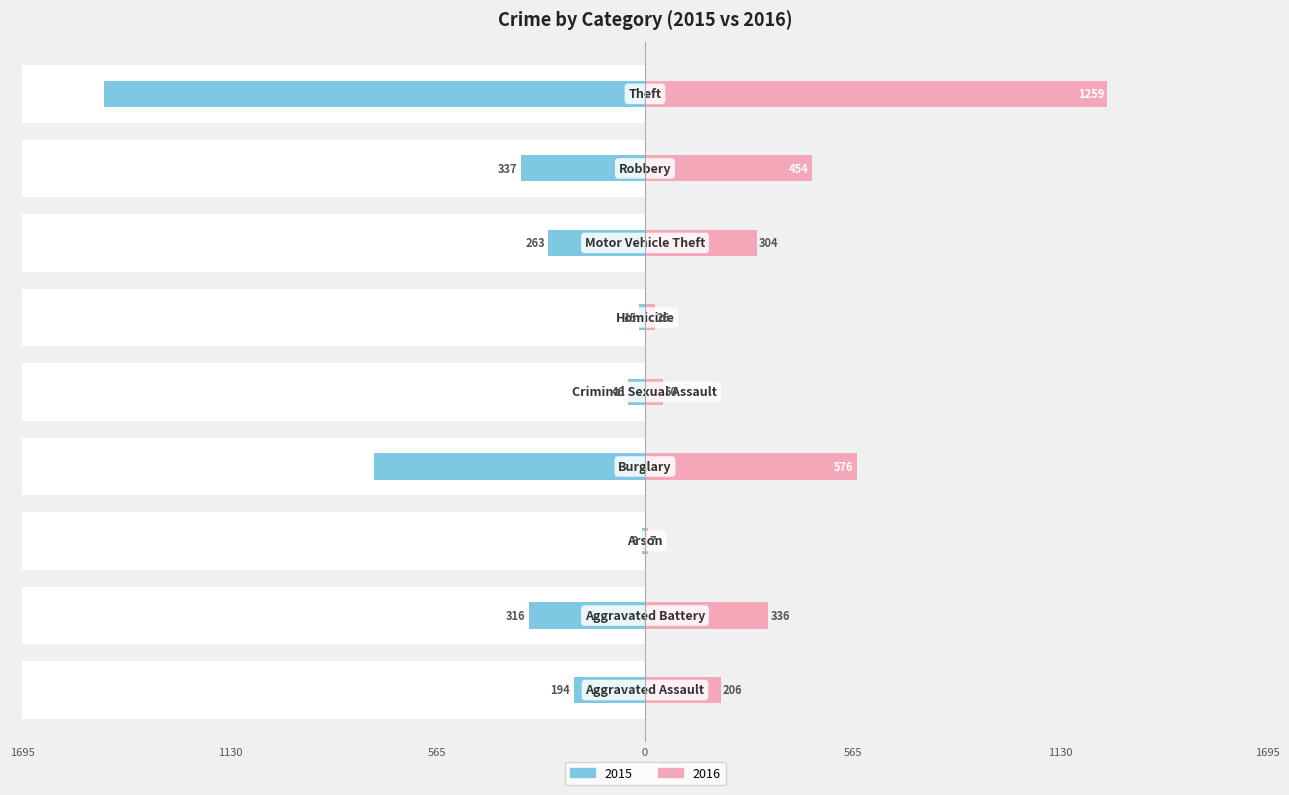

What is the difference between the maximum and minimum values in the 2016 series?

1252